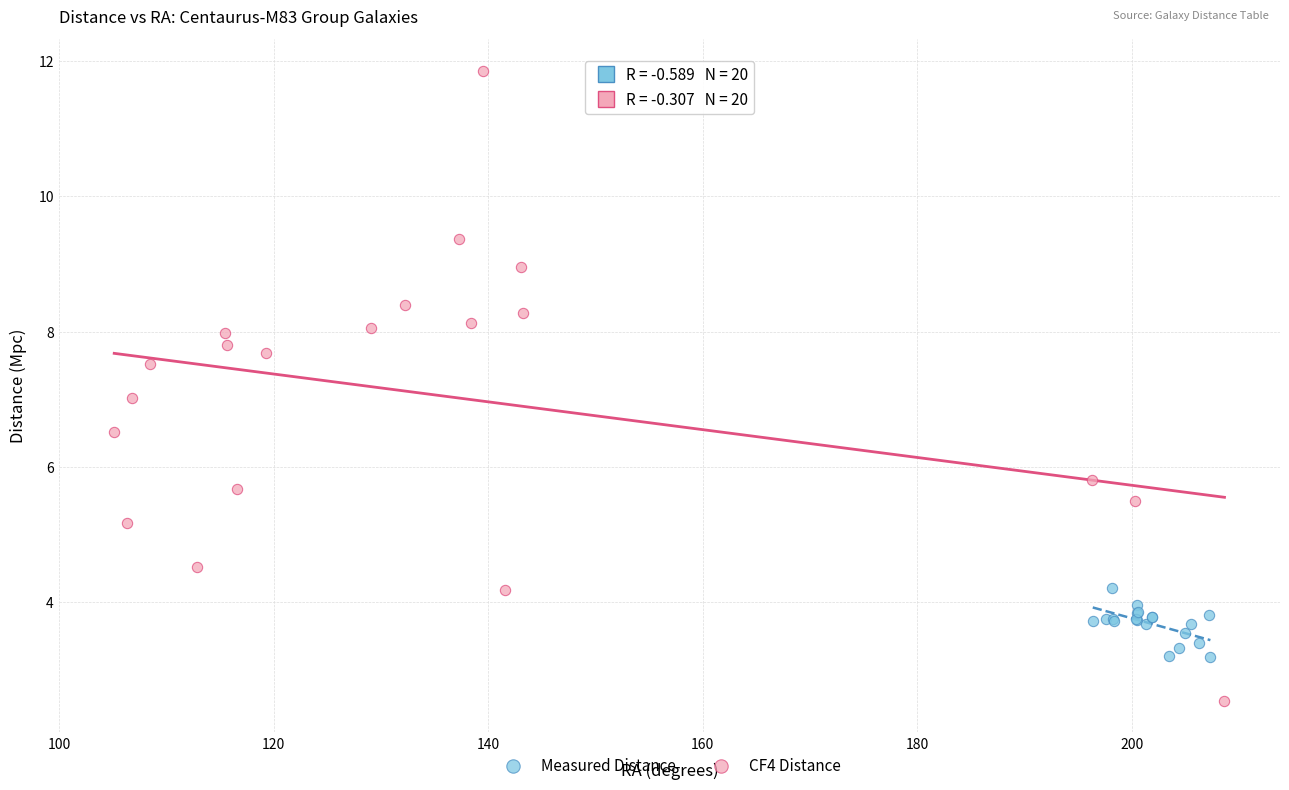

Which series has the largest Y range (max minus min)?

CF4 Distance